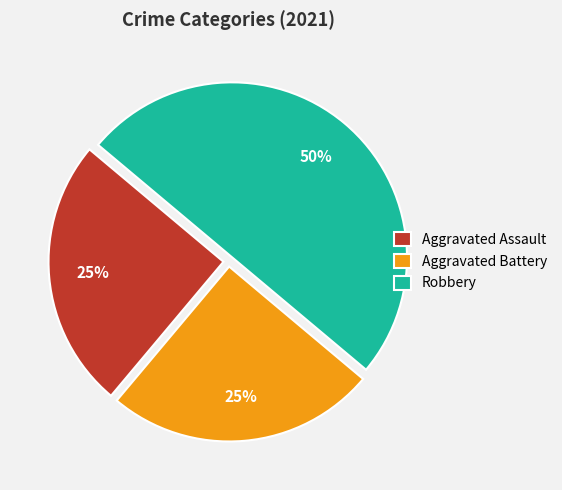

Do Robbery and Aggravated Battery together represent more than half of the pie?

Yes